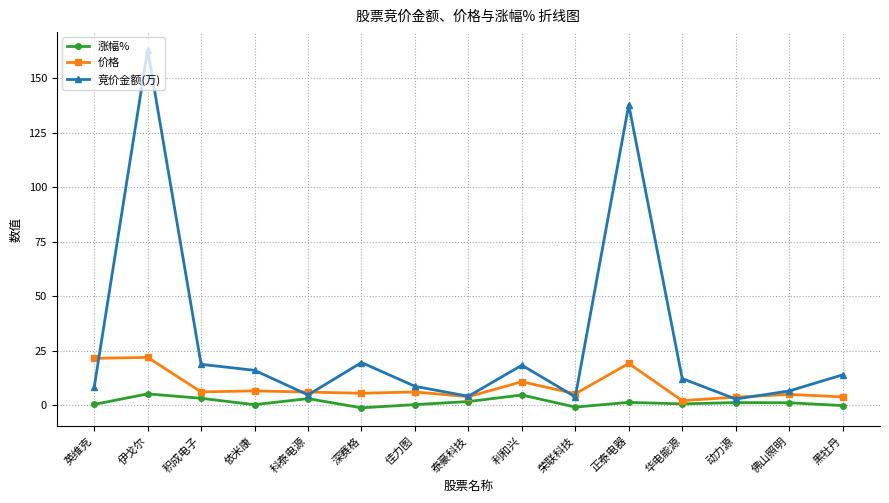

Does the chart have visible grid lines?

Yes